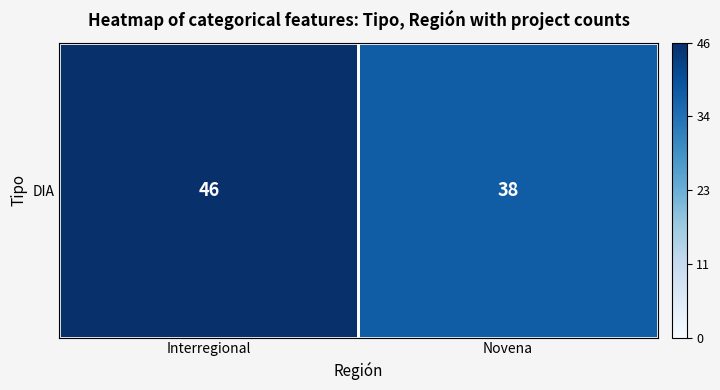

Rank the categories by value from lowest to highest.

Novena, Interregional